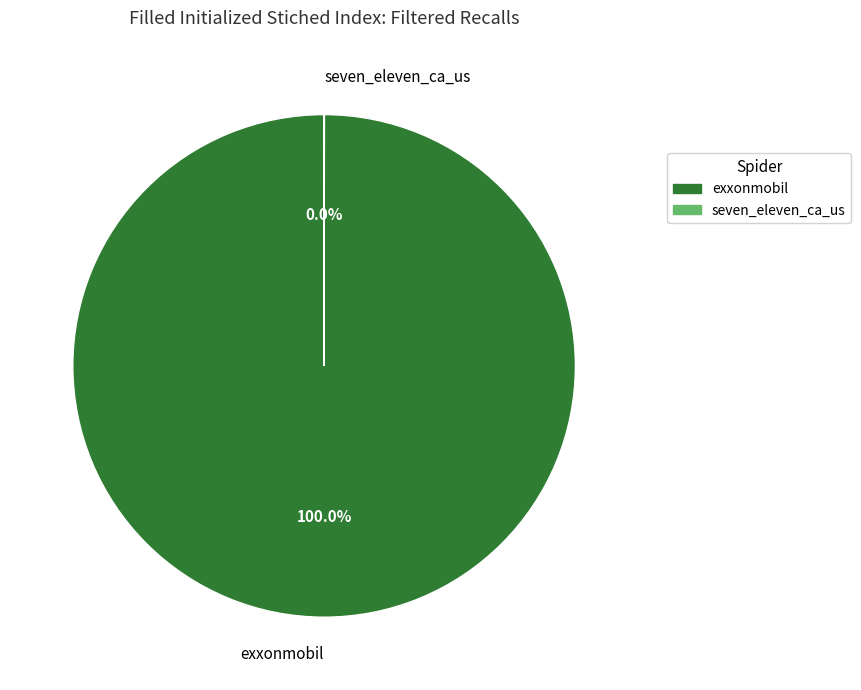

To the nearest percent, what is the difference between the largest and smallest slice percentages?

100%